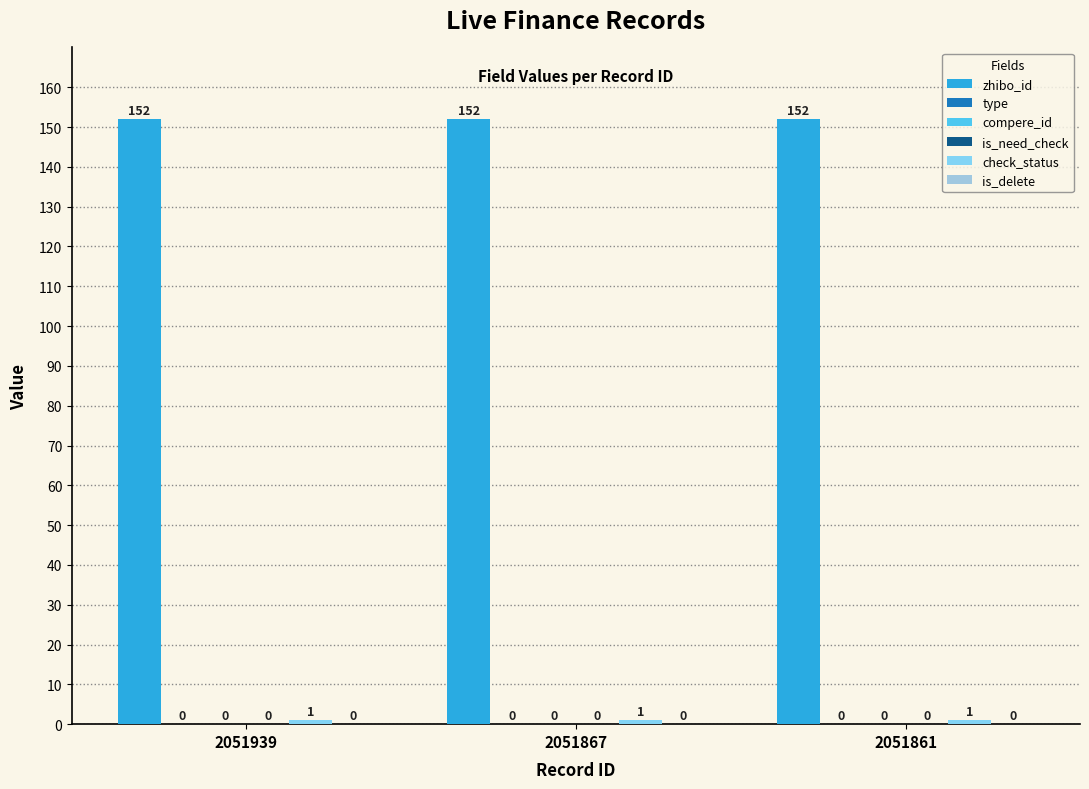

At which category is the sum across all series the highest?

2051939